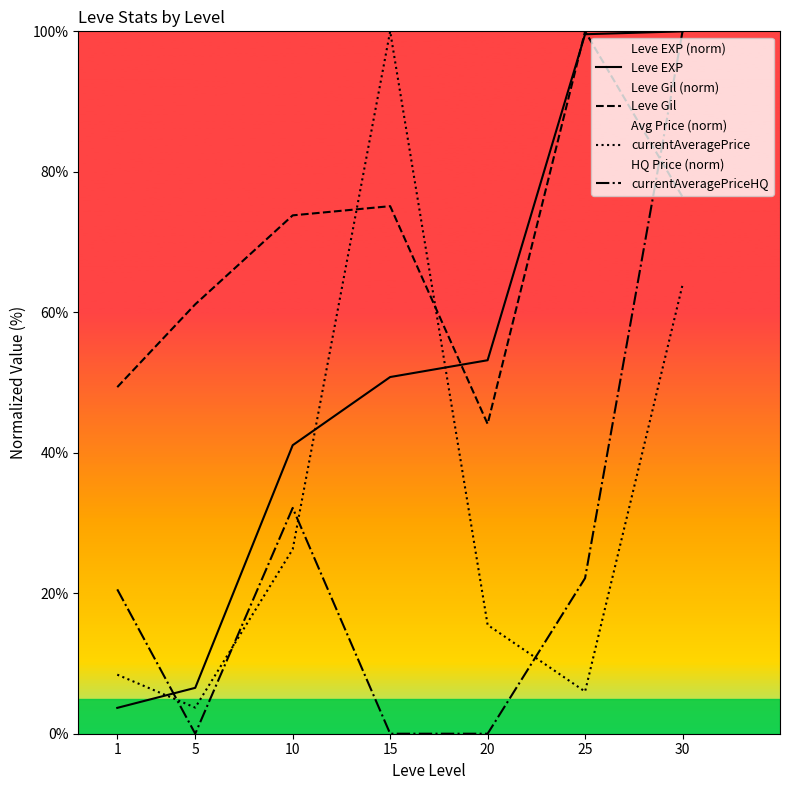

What is the difference between the maximum and minimum values in the Leve EXP series?

96.3